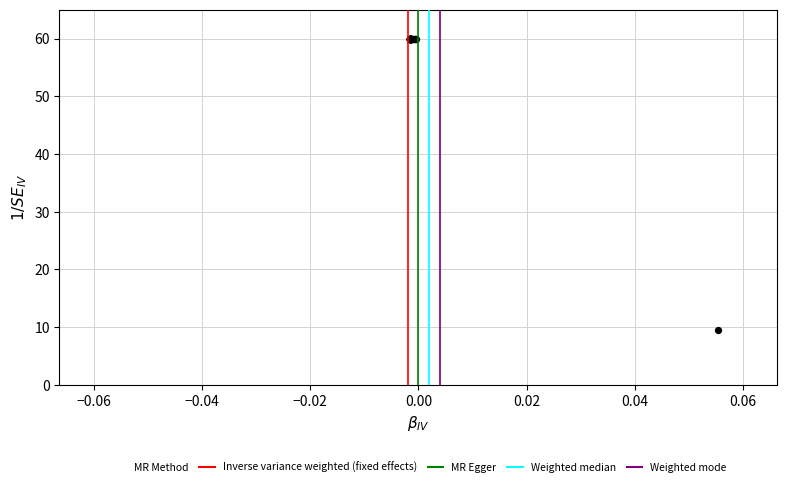

What Y value in the scatter plot is closest to 34?

9.6